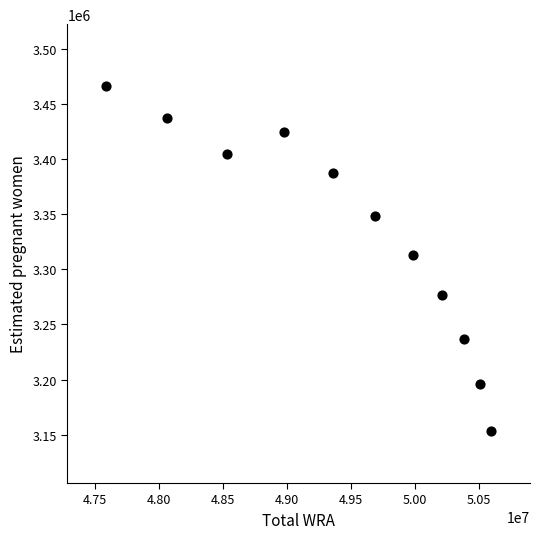

What is the average Y value?

3331203.4